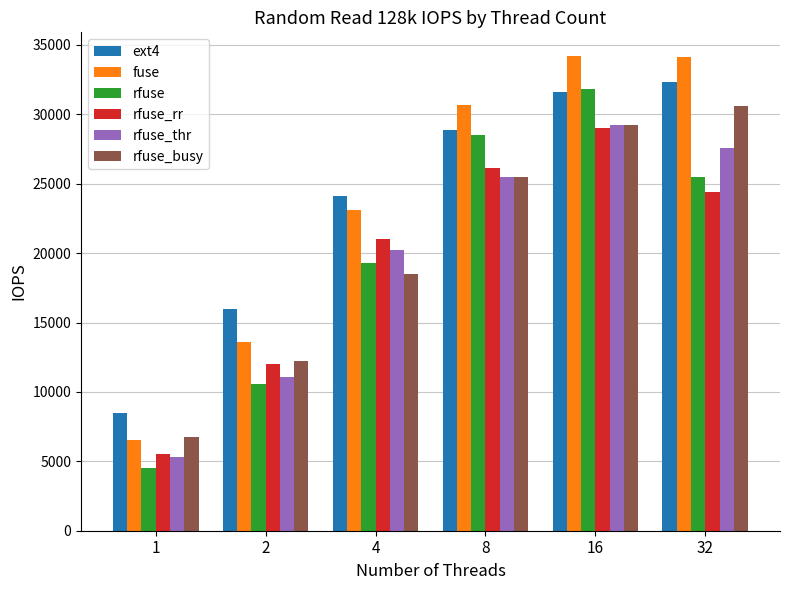

How many categories are shown in the chart?

6